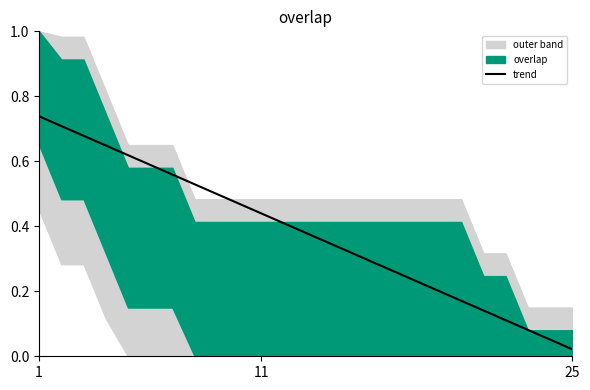

Which category has the lowest value in the trend series?

25